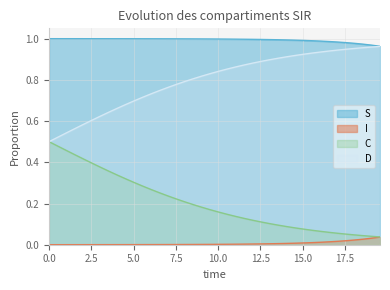

Which series has the largest total across all categories?

S